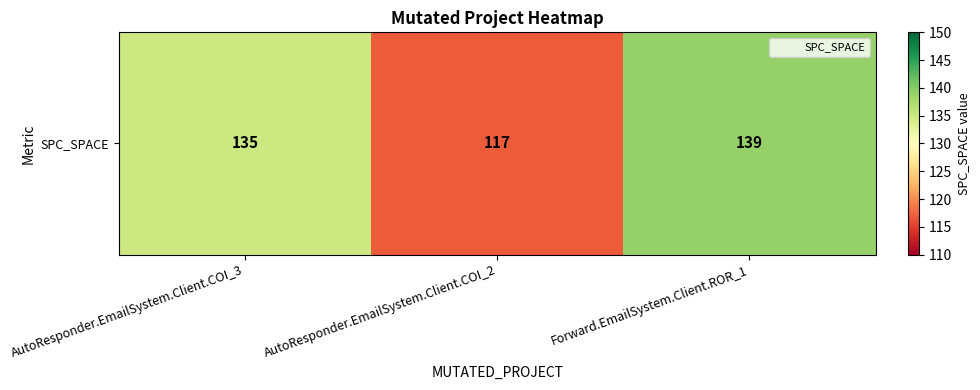

Reading left to right, list all the values displayed in this chart.

135	117	139